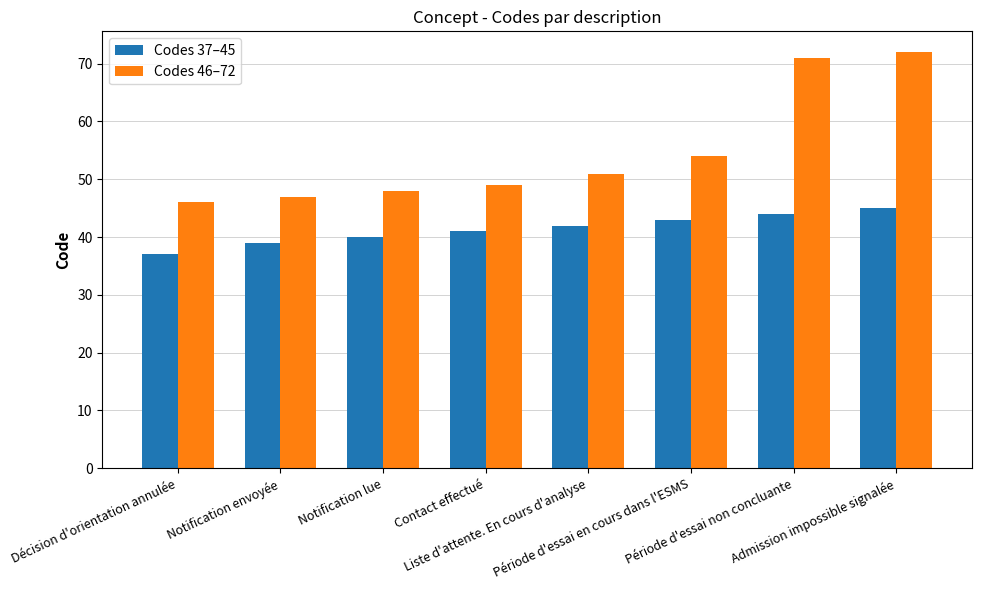

What is the value of the Codes 37–45 bar at the 5th from the left?

42